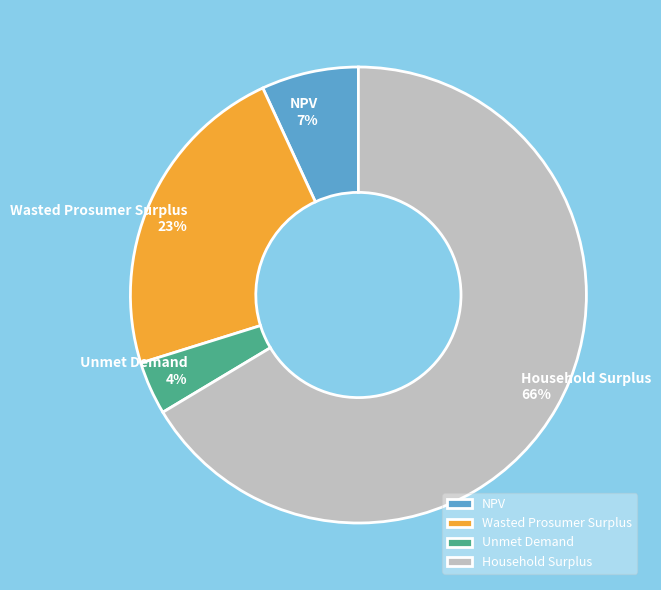

Does Wasted Prosumer Surplus account for over 50% of the chart?

No